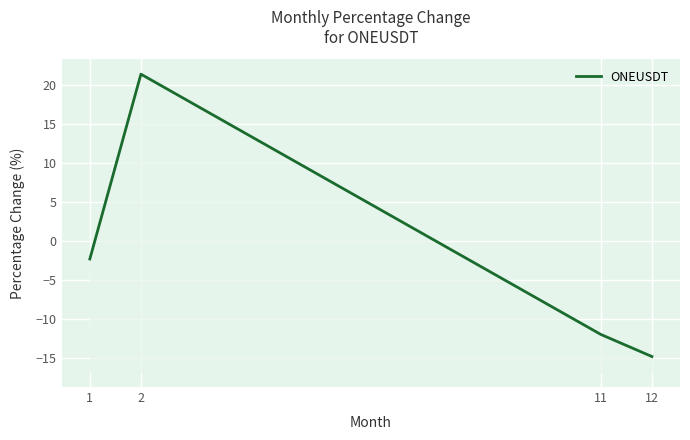

List the labels in order of value, largest first.

2, 1, 11, 12